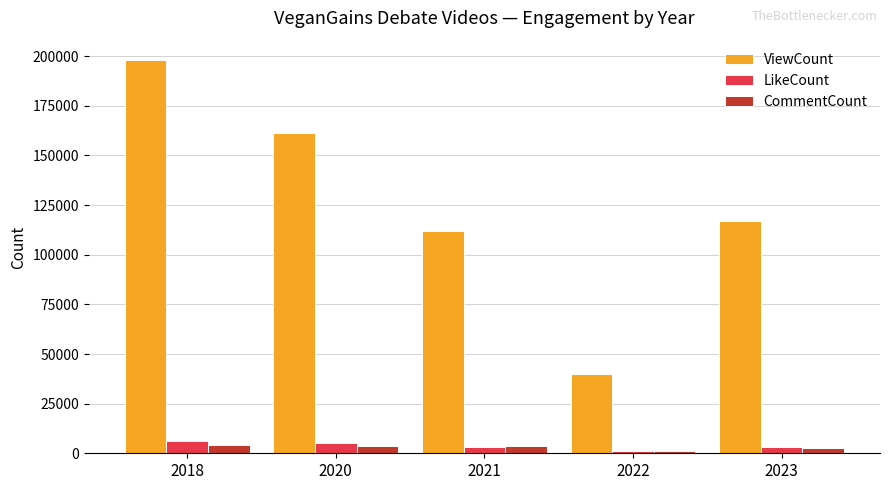

Is it true that ViewCount equals 40110 at 2022?

True